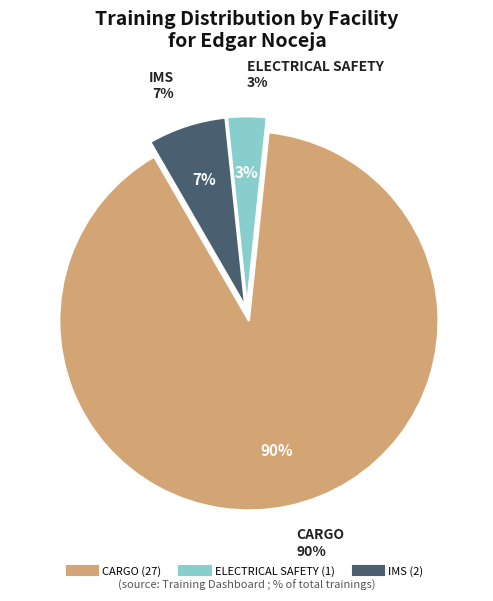

Which slice represents more than half of the pie?

CARGO